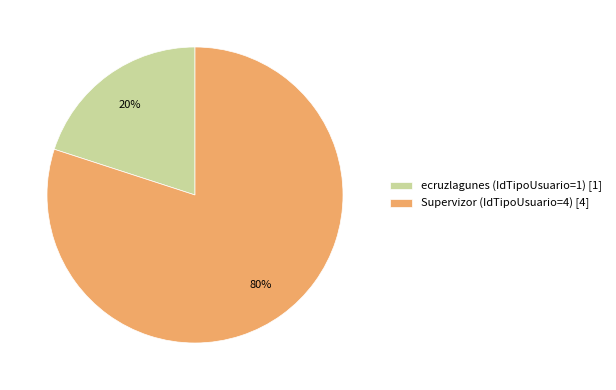

Between Supervizor (IdTipoUsuario=4) [4] and ecruzlagunes (IdTipoUsuario=1) [1], which is larger?

Supervizor (IdTipoUsuario=4) [4]